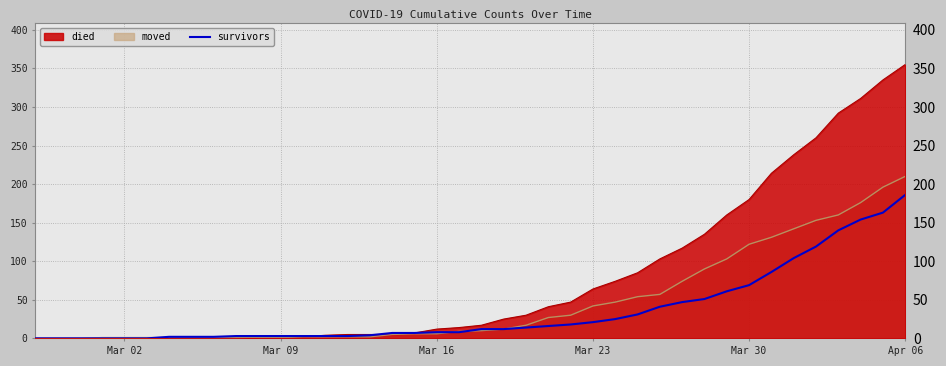

Which series has the largest range (max minus min)?

died